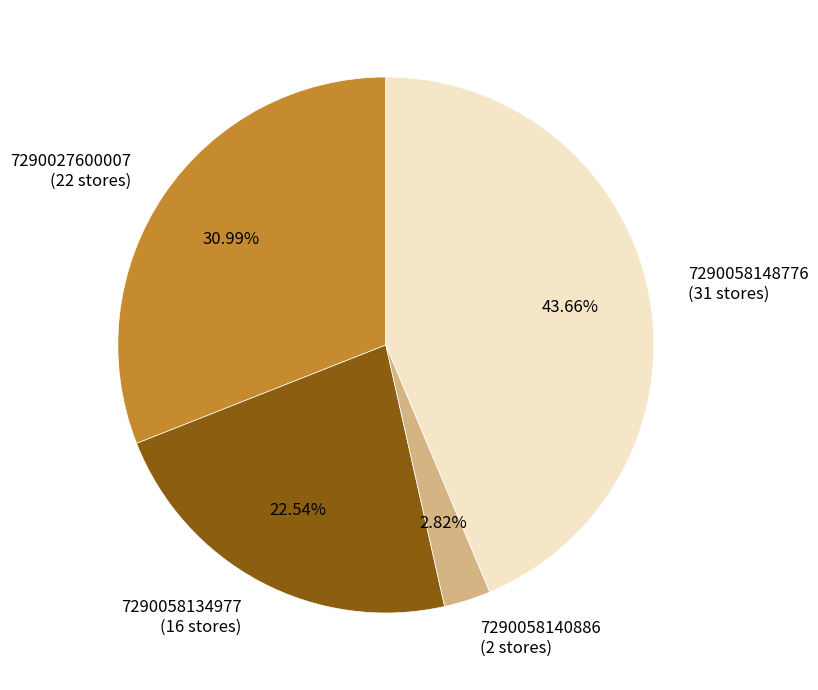

Does any single category account for the majority?

No